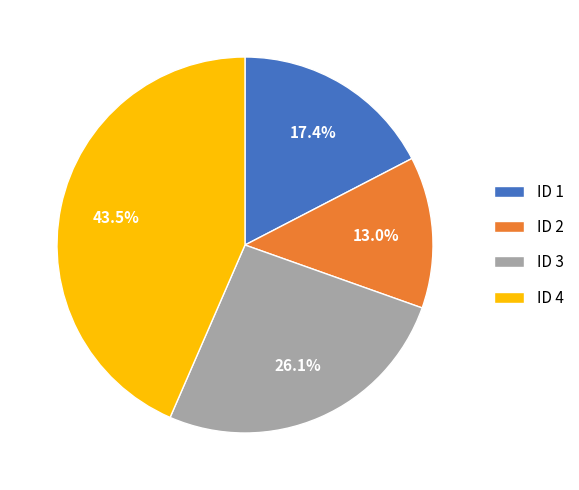

How many segments does this pie chart have?

4